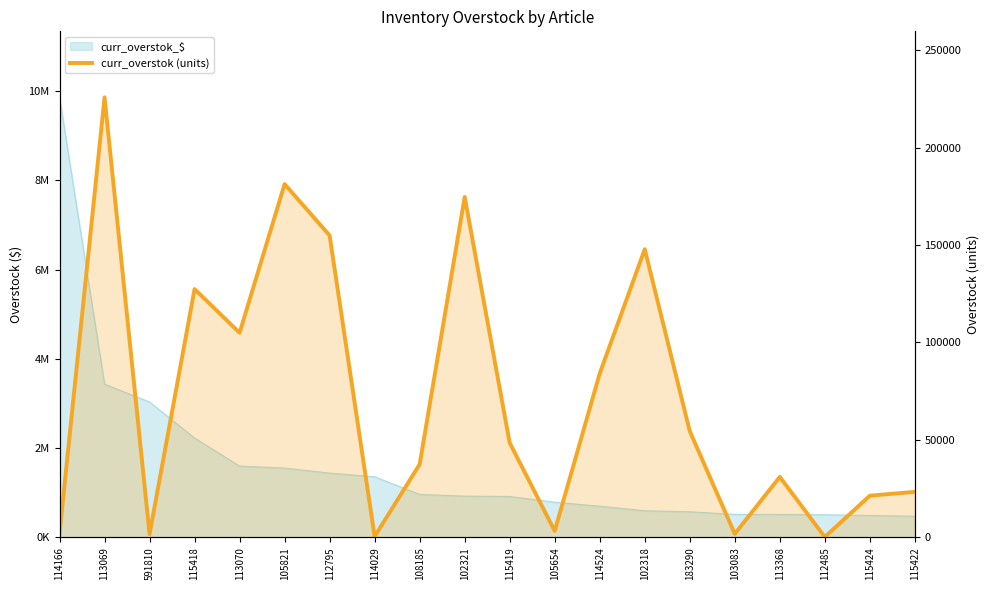

What is the label of the 12th point from the right?

108185